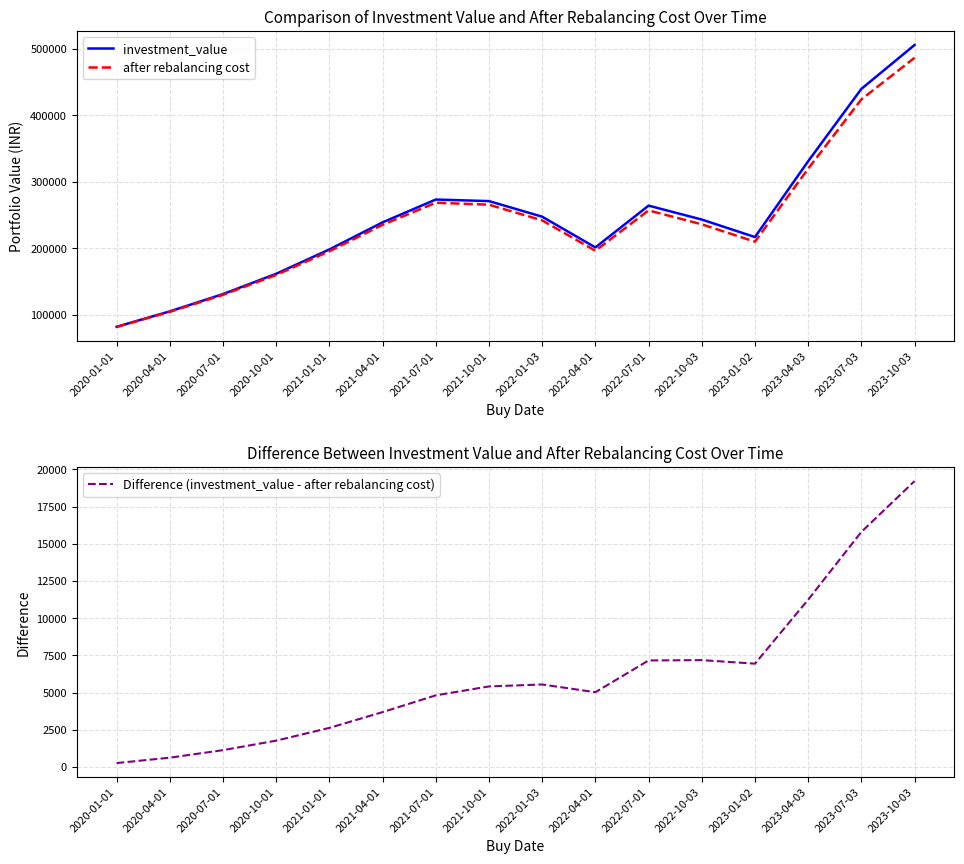

Which series changed the most between 2022-10-03 and 2023-10-03?

investment_value